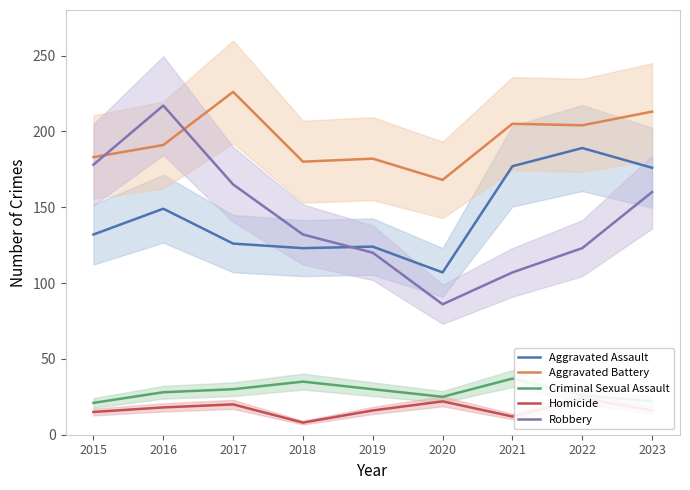

Which series has the largest total across all categories?

Aggravated Battery